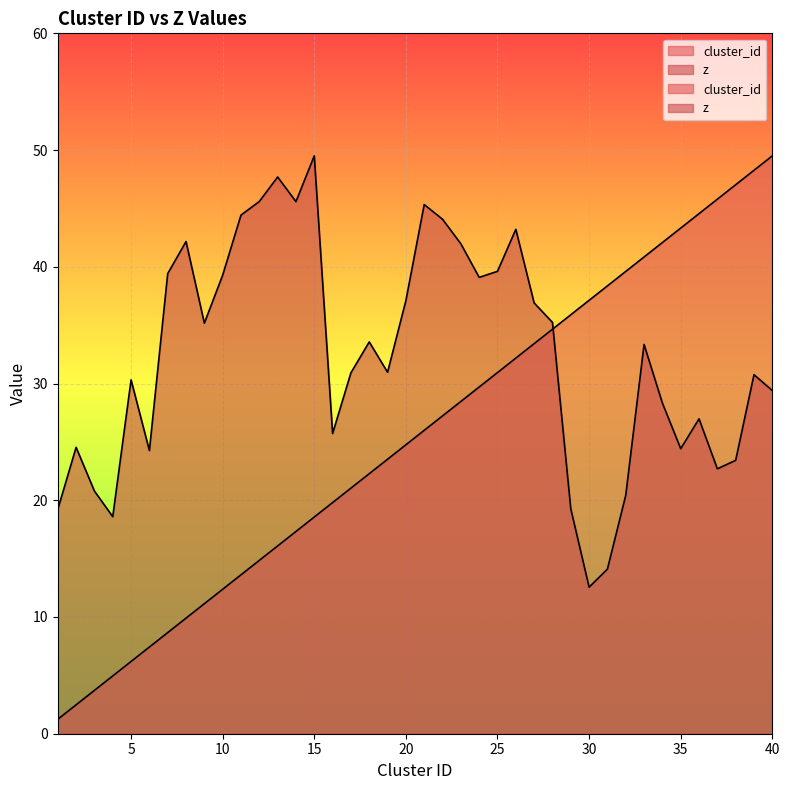

How many lines are shown in the chart?

2